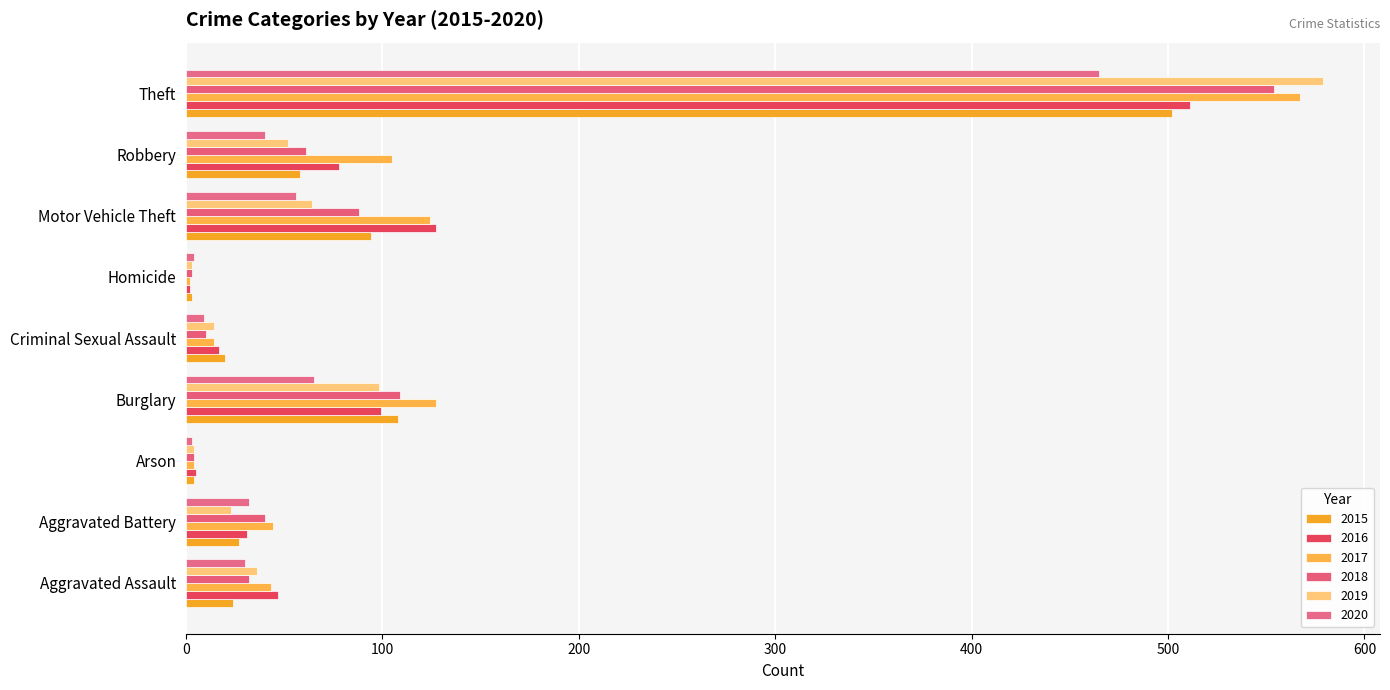

What is the sum of the 2020 values at Aggravated Battery and Robbery?

72